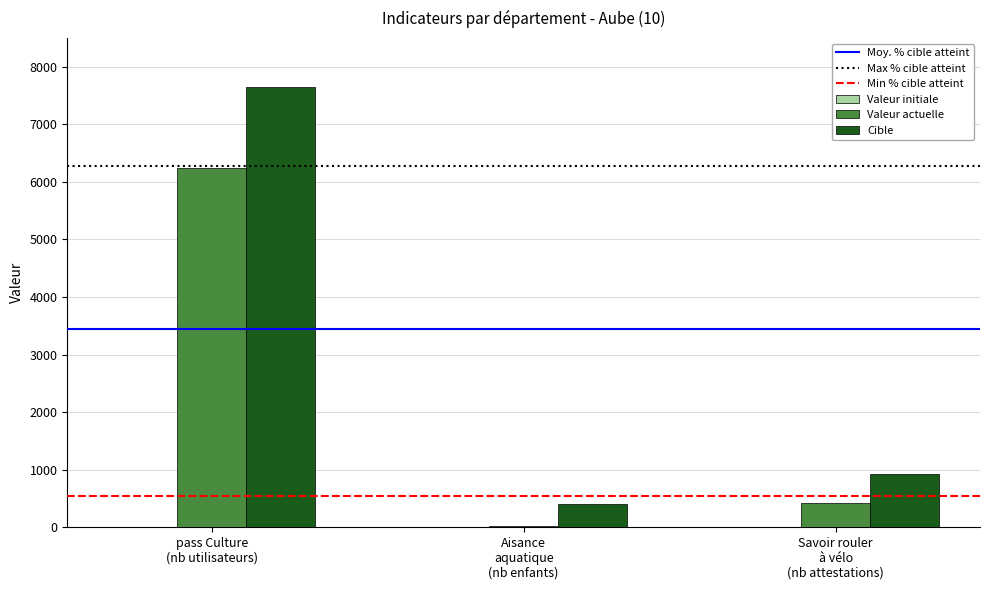

Rank the series by their average value, from highest to lowest.

Cible, Valeur actuelle